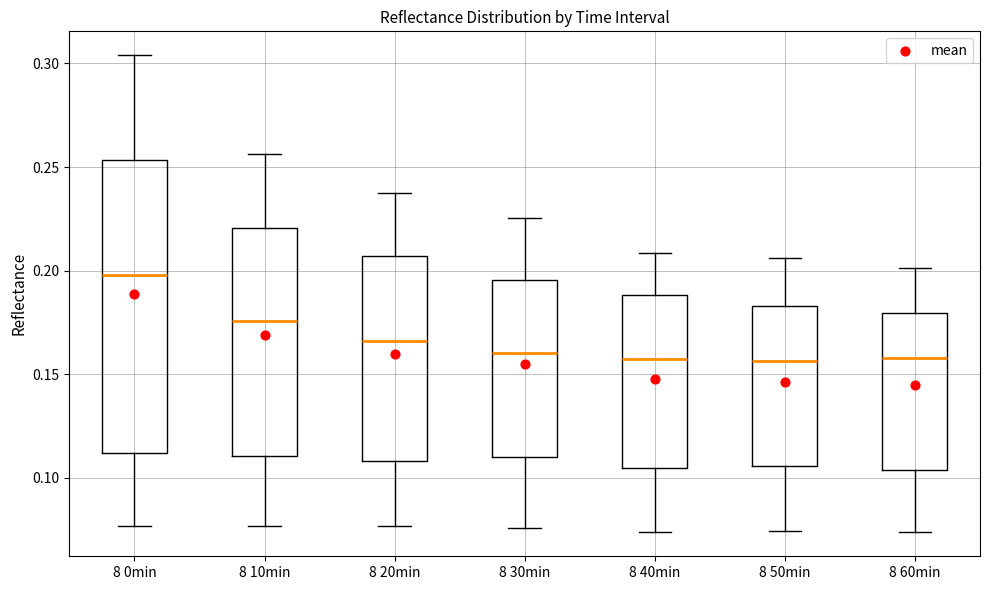

Reading left to right, transcribe this box plot: for each box, give where its median line is, the range the box spans, and where its two whiskers end, as read against the y-axis. The values are not printed on the chart, so give them approximately, as read against the axis.

8 0min: median 0.200, box 0.110 to 0.255, whiskers 0.075 to 0.305
8 10min: median 0.175, box 0.110 to 0.220, whiskers 0.075 to 0.255
8 20min: median 0.165, box 0.110 to 0.205, whiskers 0.075 to 0.240
8 30min: median 0.160, box 0.110 to 0.195, whiskers 0.075 to 0.225
8 40min: median 0.160, box 0.105 to 0.190, whiskers 0.075 to 0.210
8 50min: median 0.155, box 0.105 to 0.185, whiskers 0.075 to 0.205
8 60min: median 0.160, box 0.105 to 0.180, whiskers 0.075 to 0.200